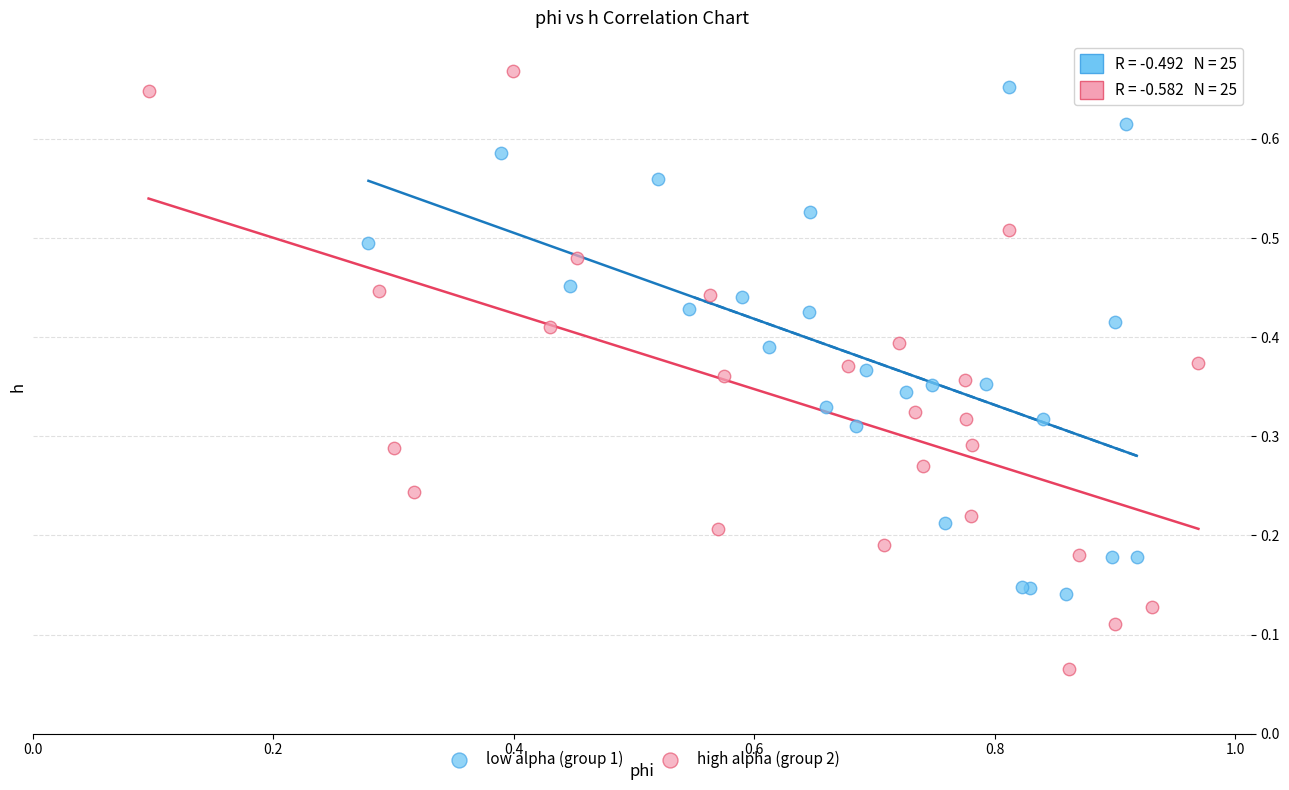

Which series reaches the minimum Y coordinate?

high alpha (group 2)